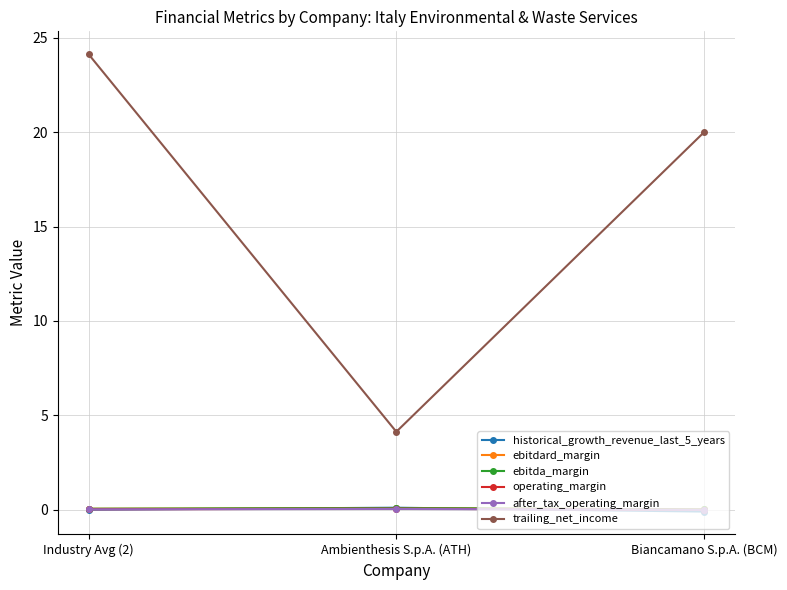

Is this an area chart (filled region under the line)?

No